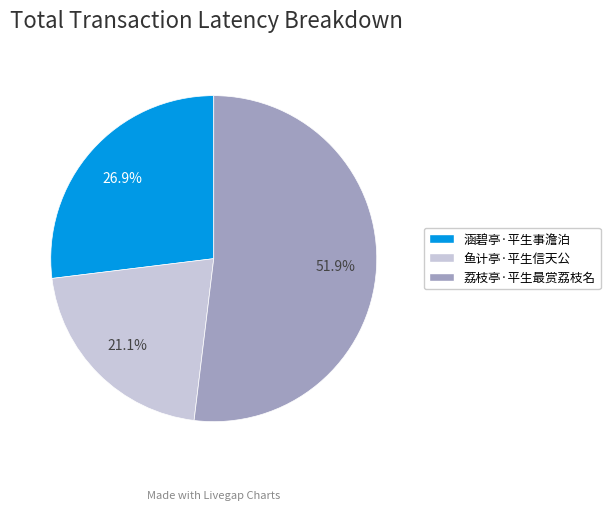

Which has a higher value, 涵碧亭·平生事澹泊 or 鱼计亭·平生信天公?

涵碧亭·平生事澹泊